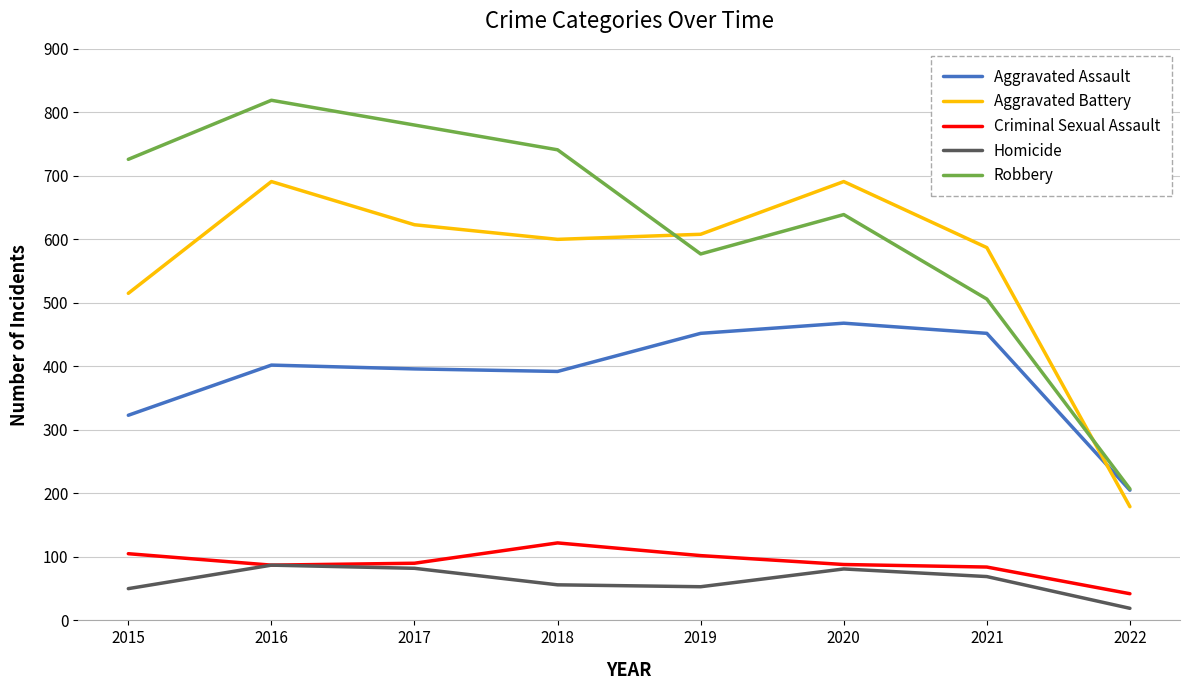

What are all the series names shown in the legend?

Aggravated Assault, Aggravated Battery, Criminal Sexual Assault, Homicide, Robbery